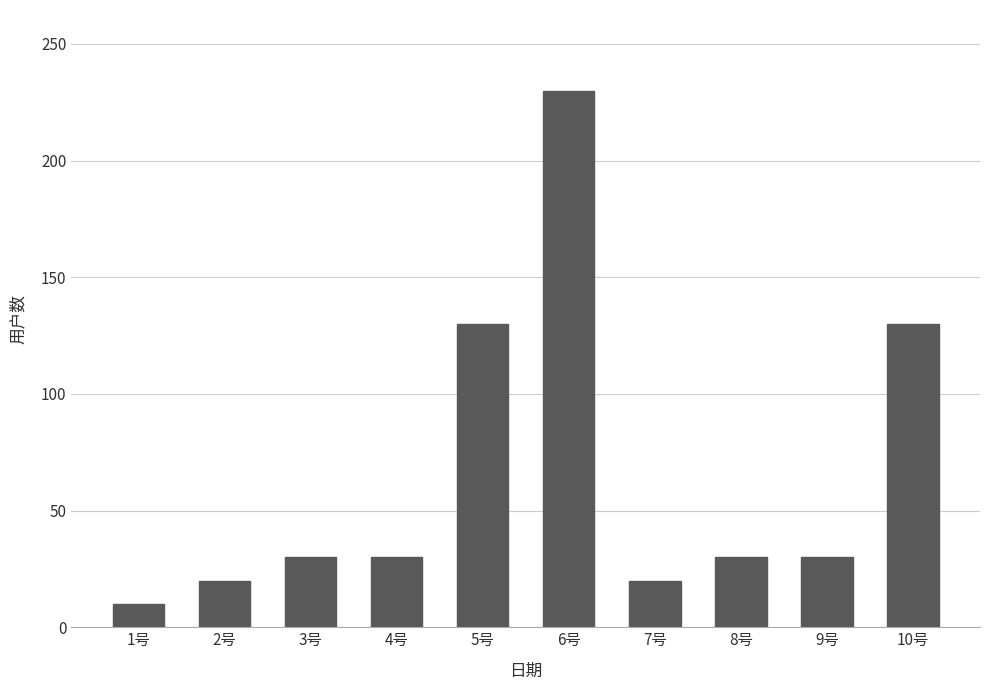

Does the chart contain stacked bars?

No